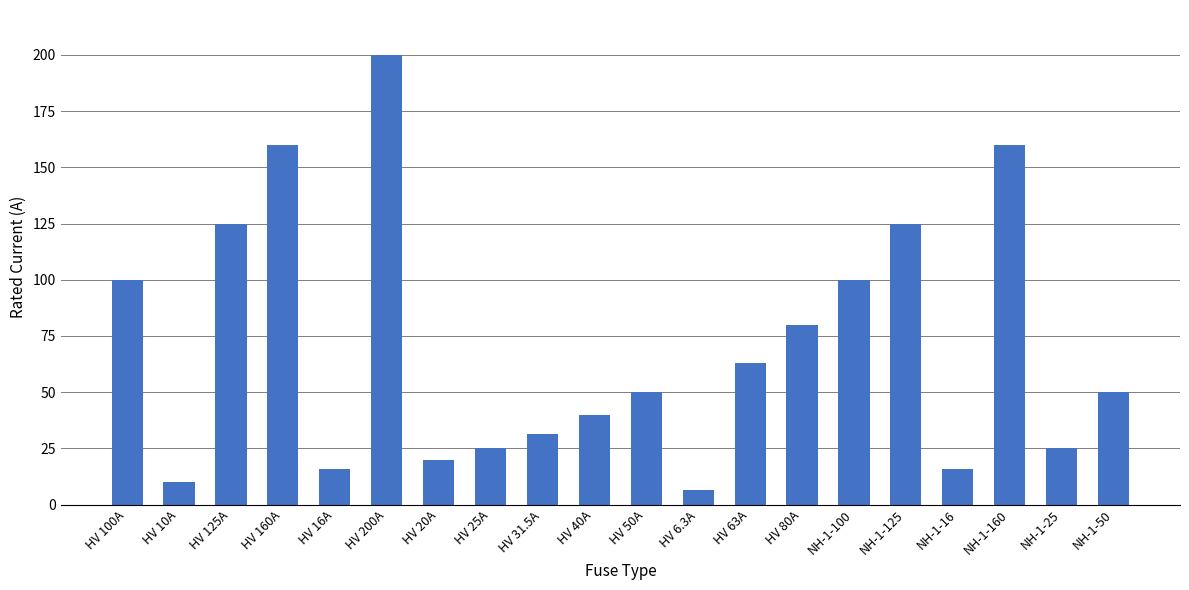

What is the value of the 12th bar from the left?

6.3